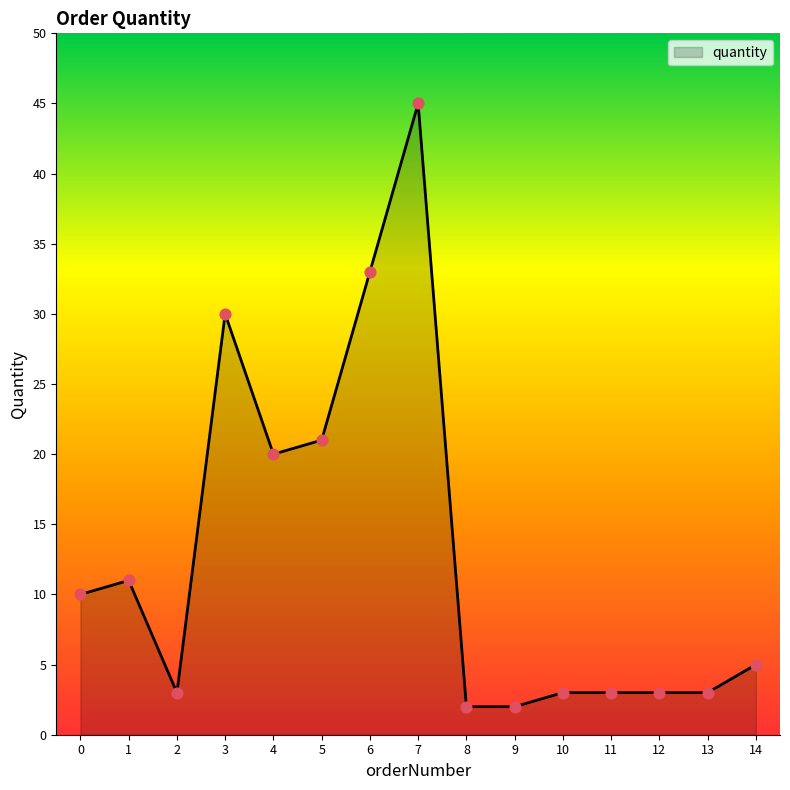

Approximately how many times larger is the value at 13 compared to 9?

1.5